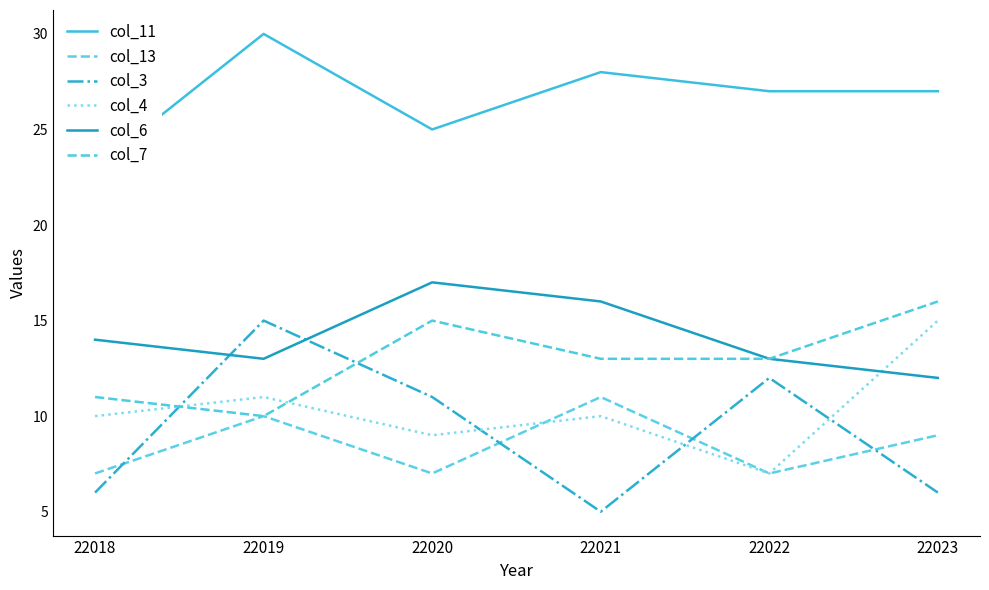

How many interior local valleys does the col_7 series have?

1